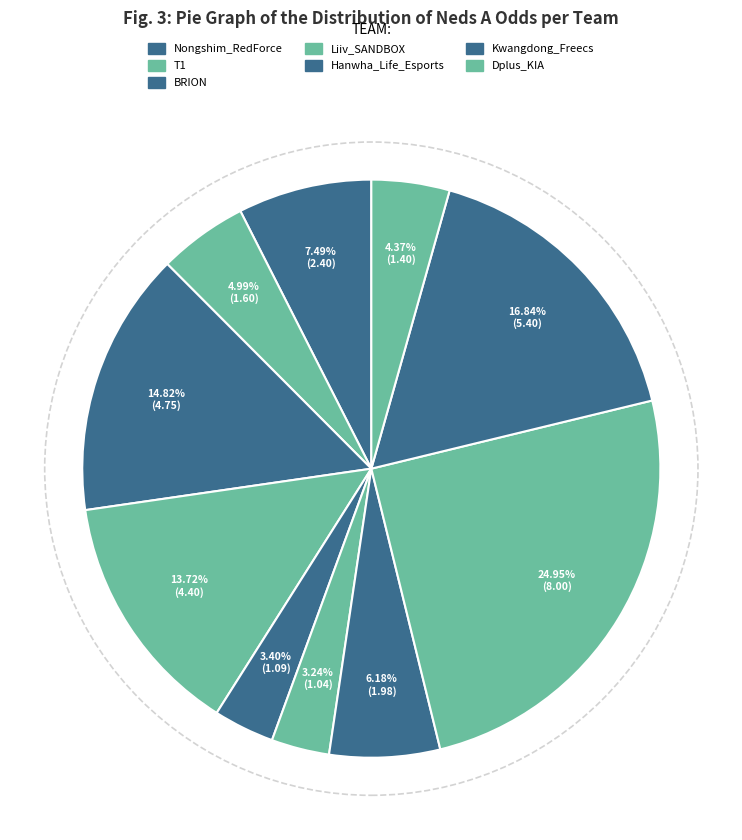

How many slices are in this pie chart?

10